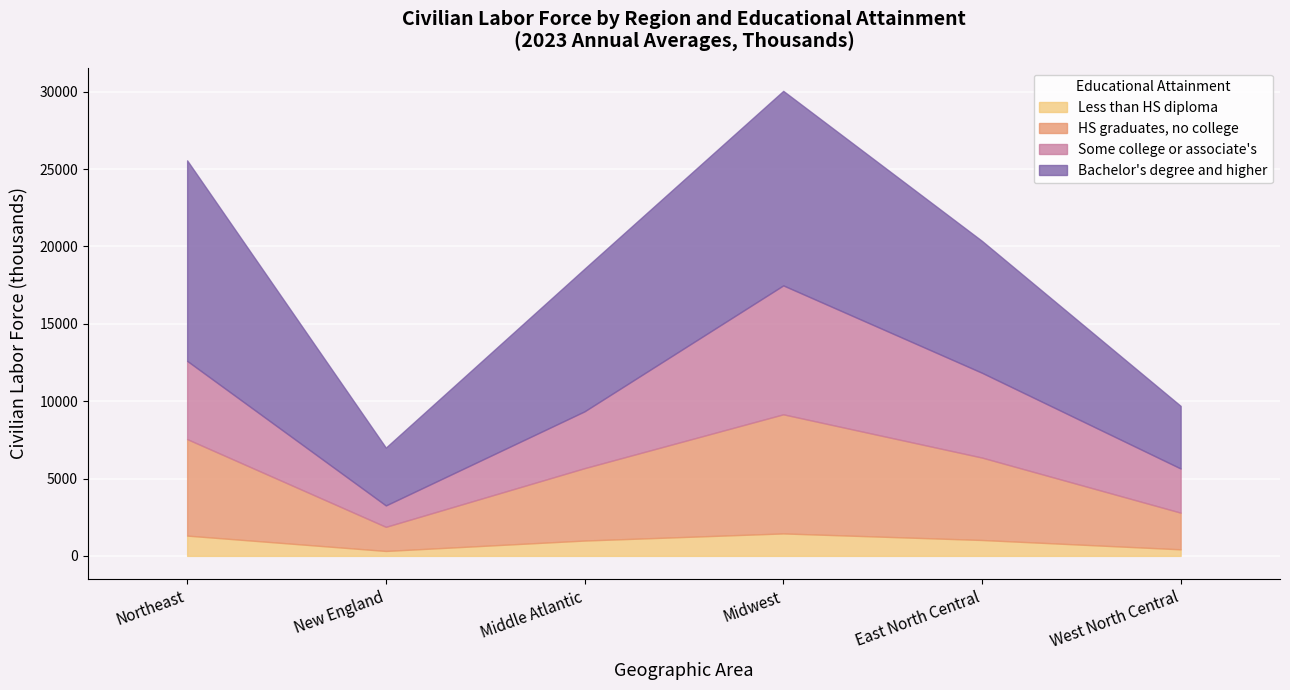

Which series has the largest total across all categories?

Bachelor's degree and higher